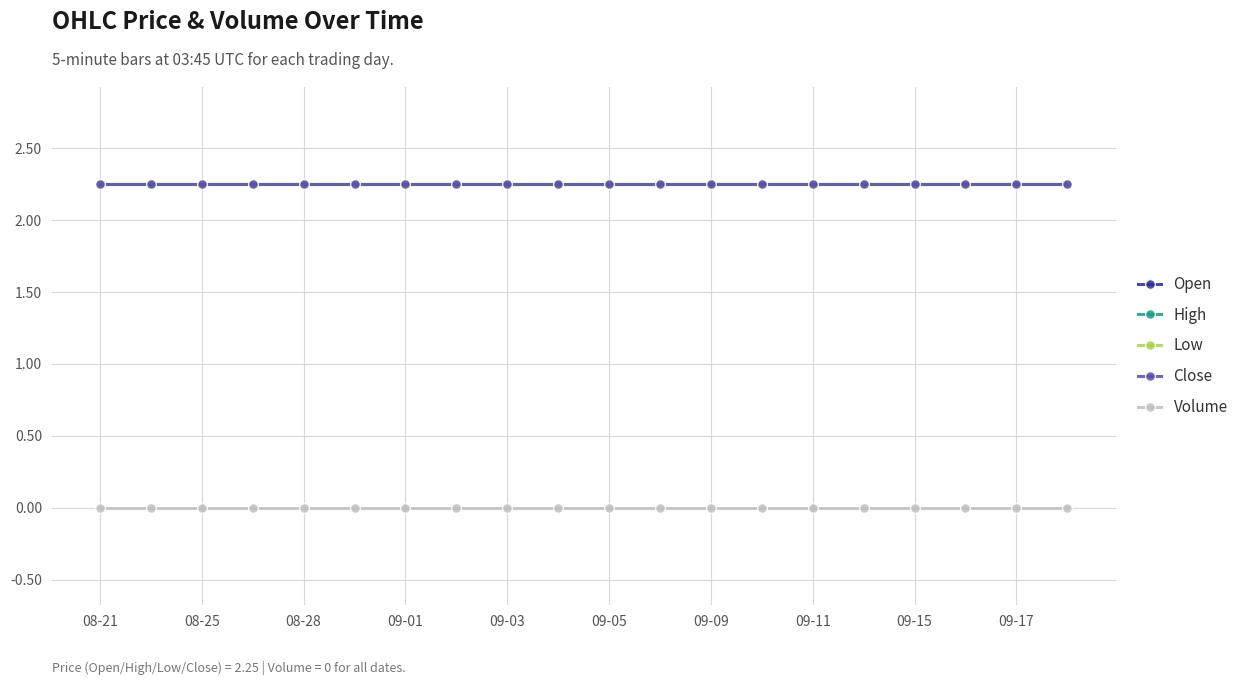

Is this an area chart (filled region under the line)?

No